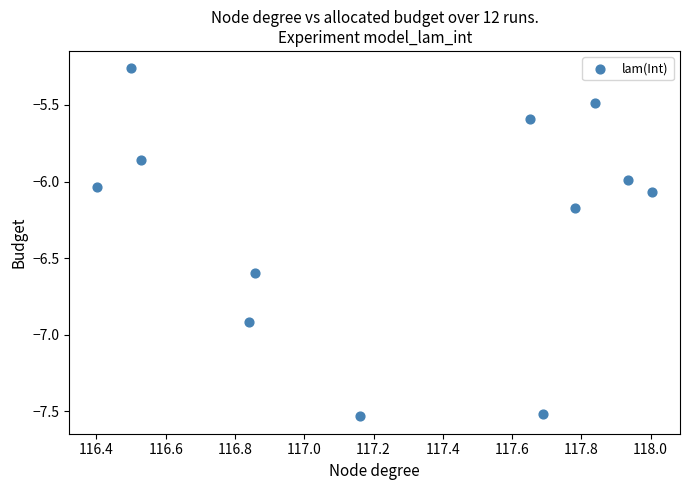

What is the average Y value?

-6.3